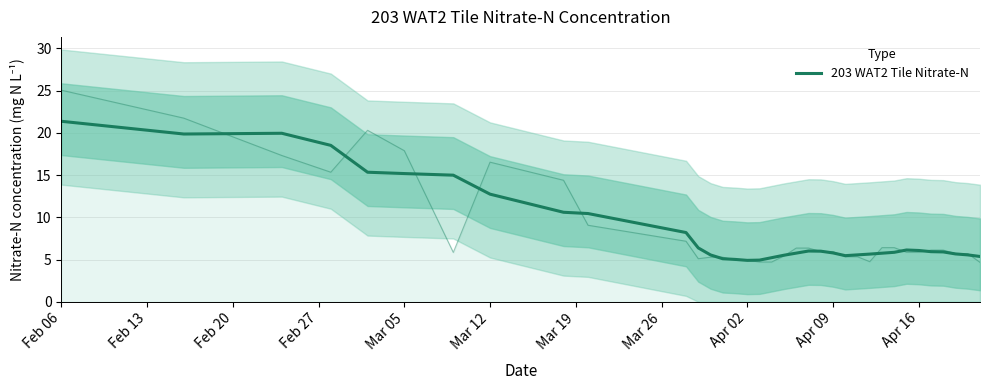

How many interior local valleys (lower than both neighbors) does the data have?

3